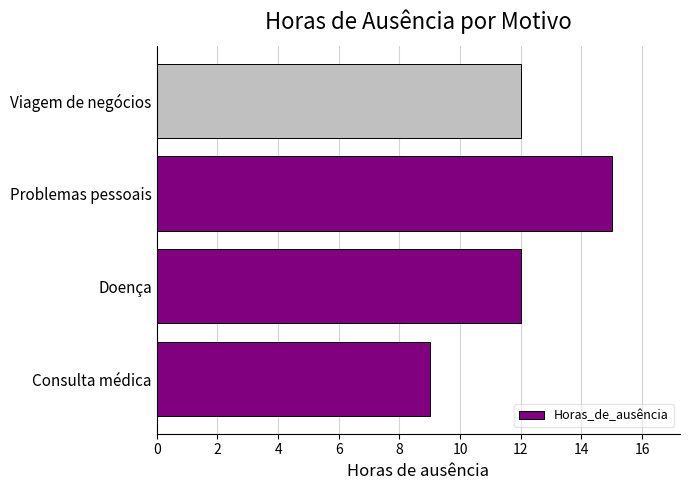

The value at Consulta médica is 6. True or false?

False